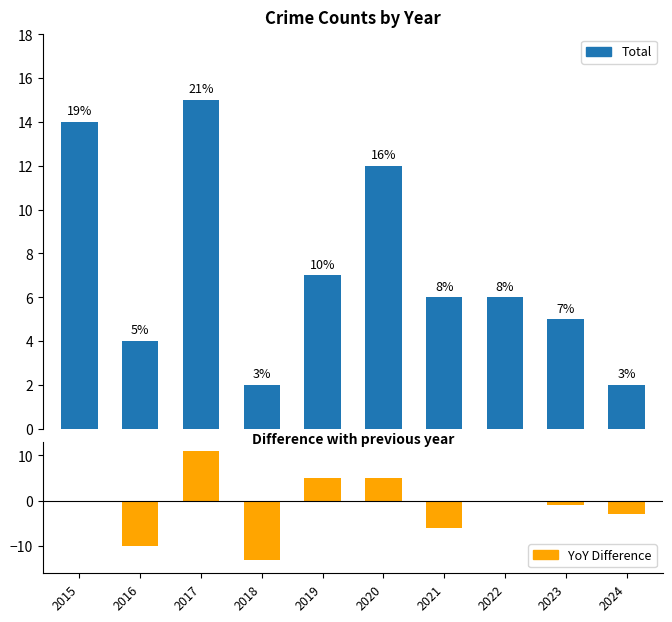

Does the chart contain stacked bars?

No